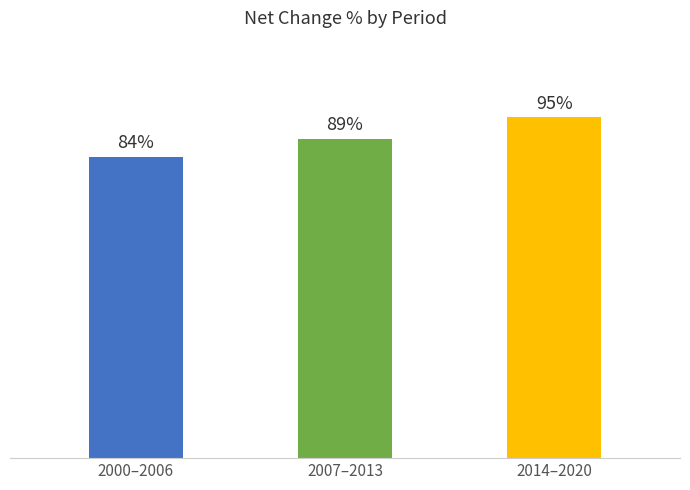

List the labels in order of value, largest first.

2014–2020, 2007–2013, 2000–2006